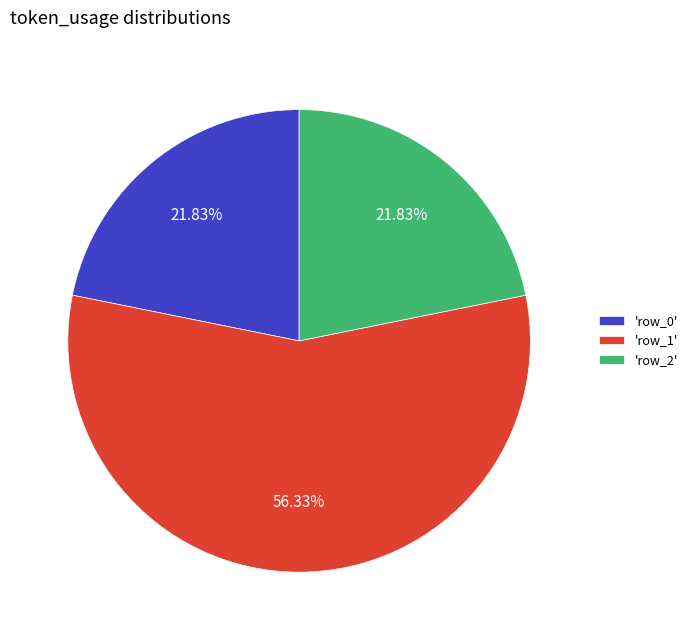

How many slices are in this pie chart?

3